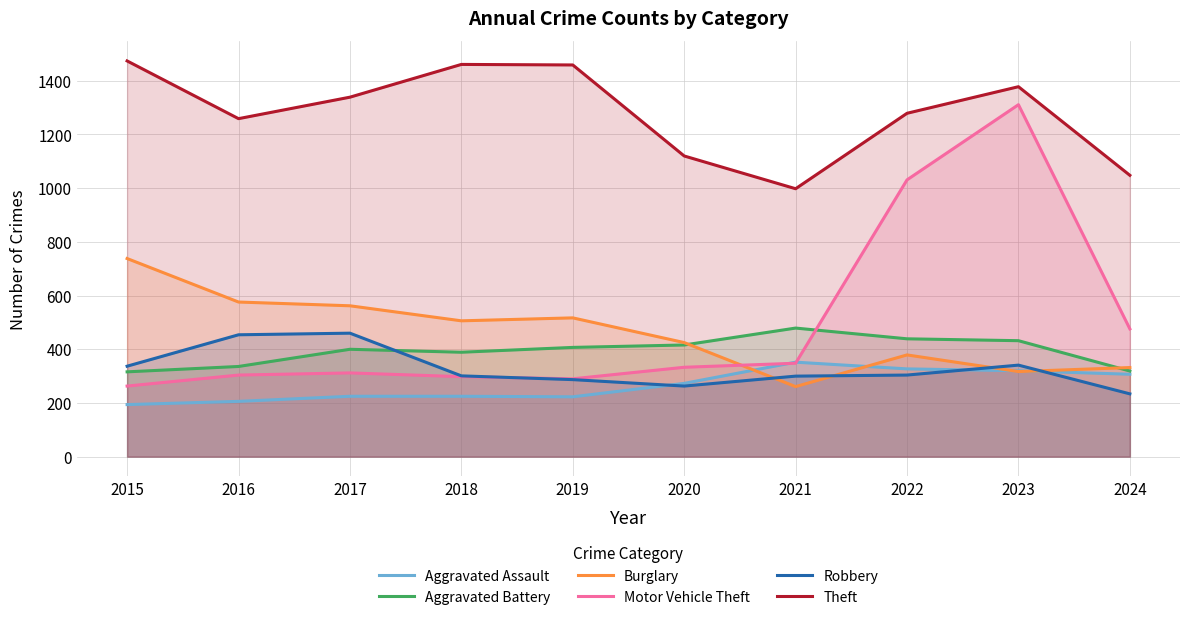

Where is the first local minimum for Robbery?

2020